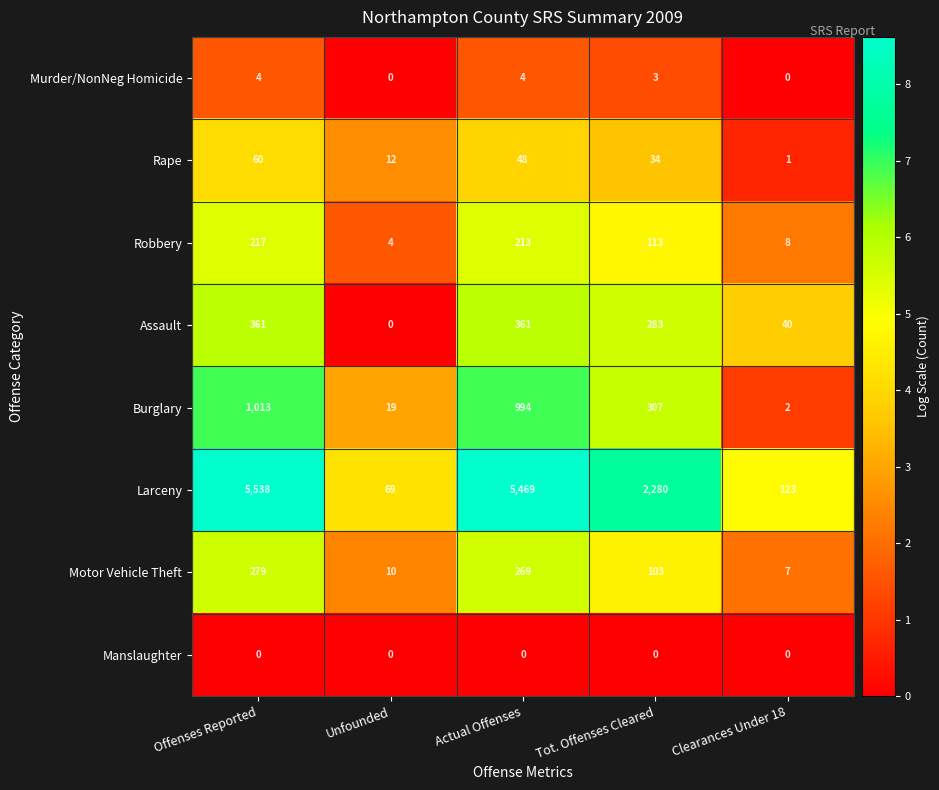

Where is Burglary nearest to the value 507?

Tot. Offenses Cleared